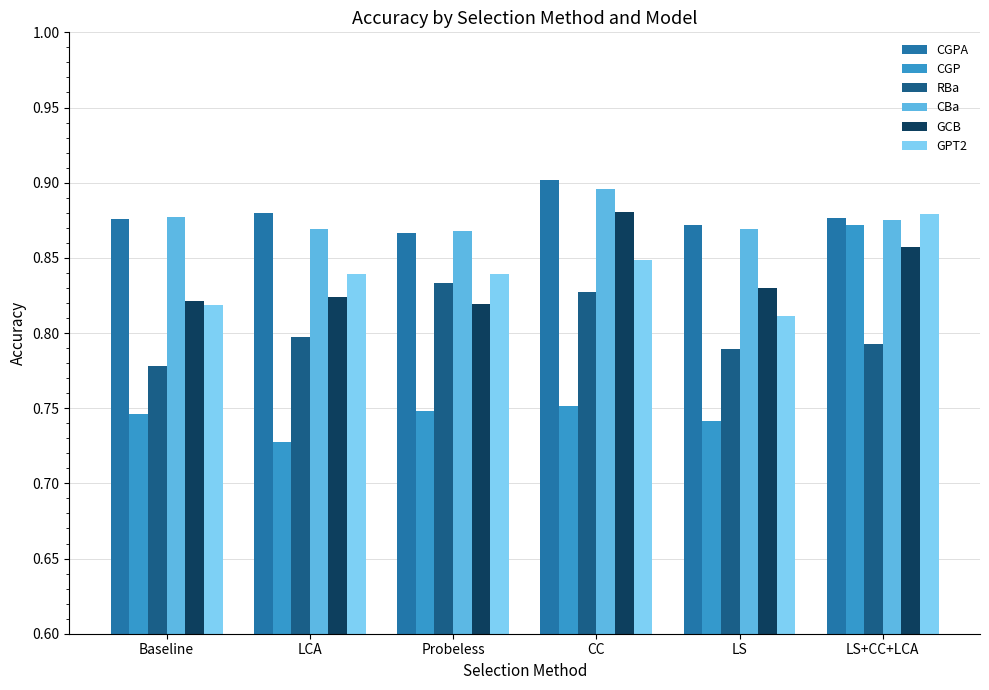

Which series has the largest range (max minus min)?

CGP